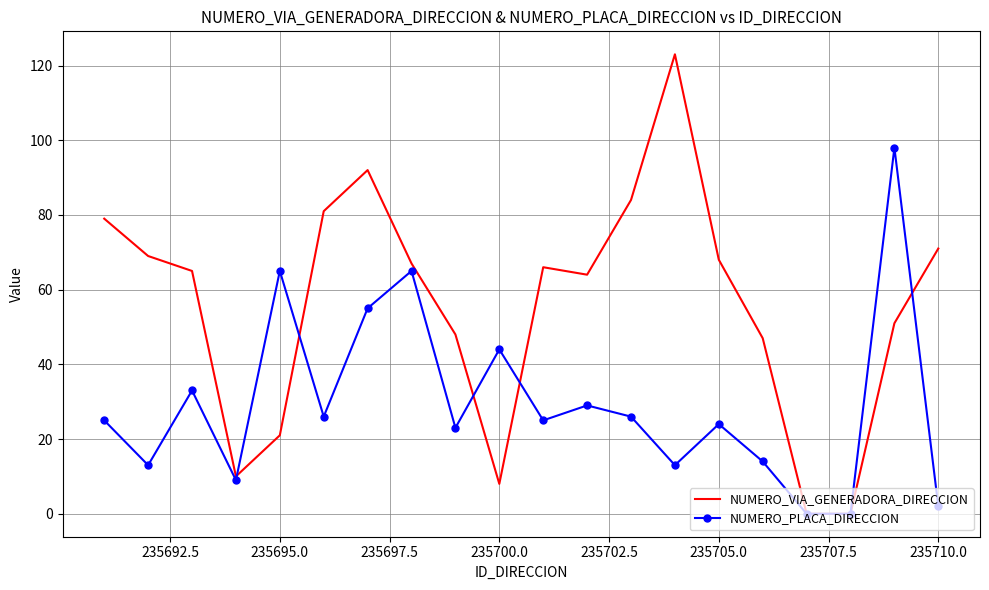

Which series has the largest total across all categories?

NUMERO_VIA_GENERADORA_DIRECCION